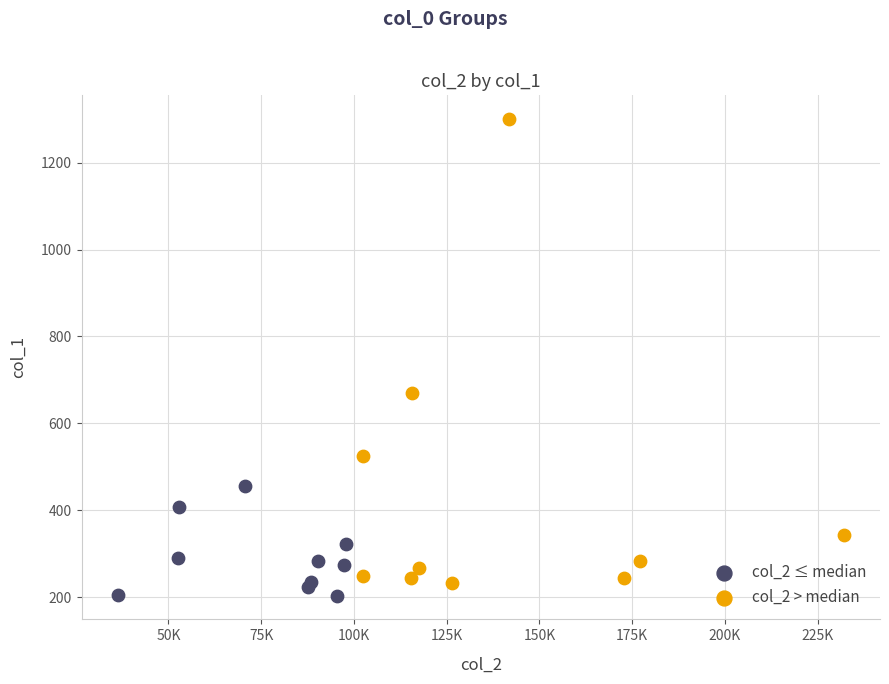

Which series reaches the maximum Y coordinate?

col_2 > median